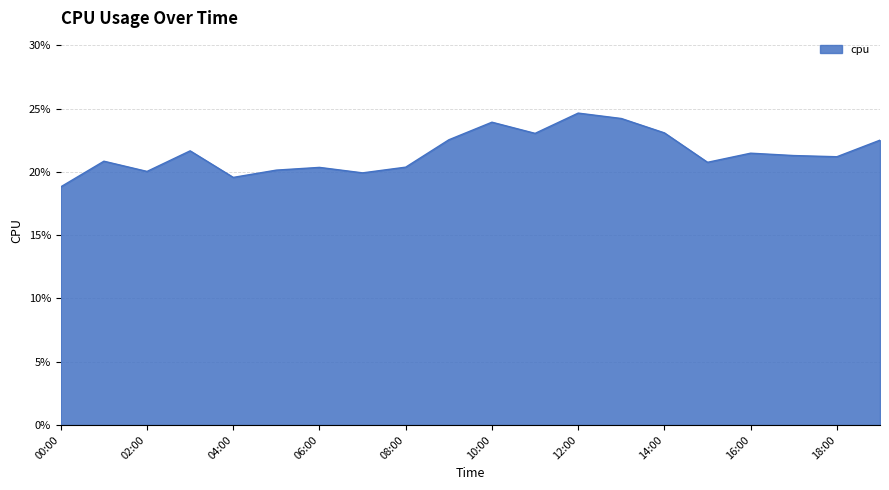

Rank the categories by value from lowest to highest.

2017-01-01 00:00, 2017-01-01 04:00, 2017-01-01 07:00, 2017-01-01 02:00, 2017-01-01 05:00, 2017-01-01 06:00, 2017-01-01 08:00, 2017-01-01 15:00, 2017-01-01 01:00, 2017-01-01 18:00, 2017-01-01 17:00, 2017-01-01 16:00, 2017-01-01 03:00, 2017-01-01 19:00, 2017-01-01 09:00, 2017-01-01 11:00, 2017-01-01 14:00, 2017-01-01 10:00, 2017-01-01 13:00, 2017-01-01 12:00